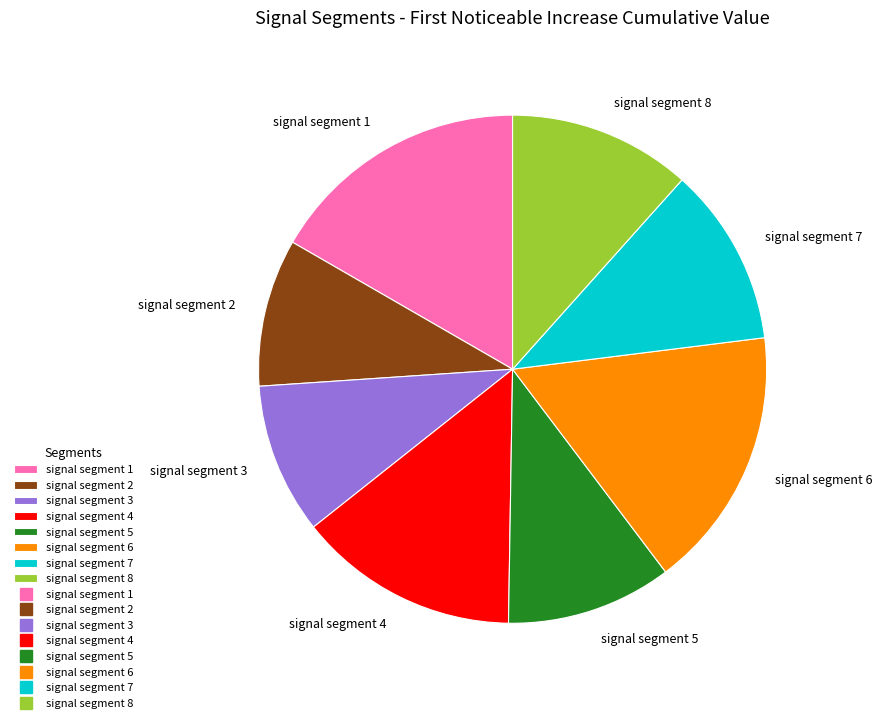

Do signal segment 8 and signal segment 2 together represent more than half of the pie?

No